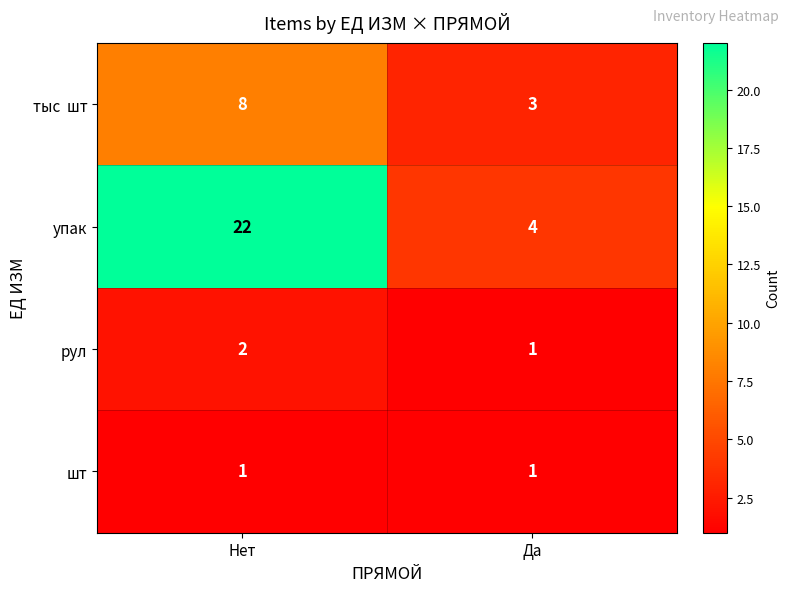

Between Нет and Да, which series saw the biggest shift?

упак